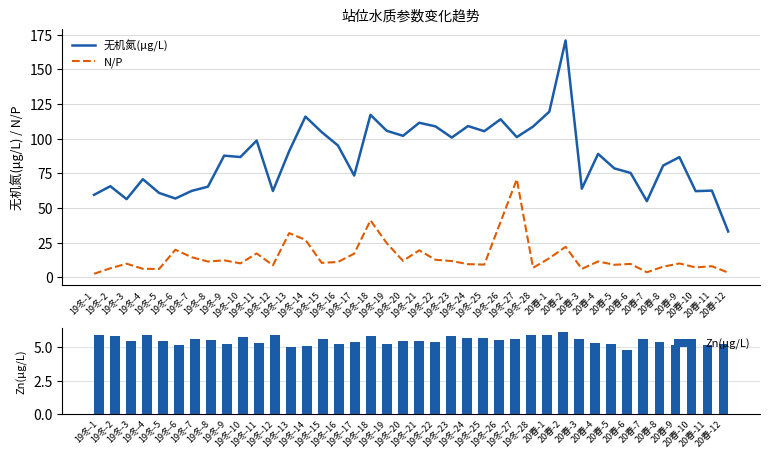

Is the value of Zn(μg/L) at 20春-8 greater than the value of 无机氮(μg/L) at 19冬-15?

No